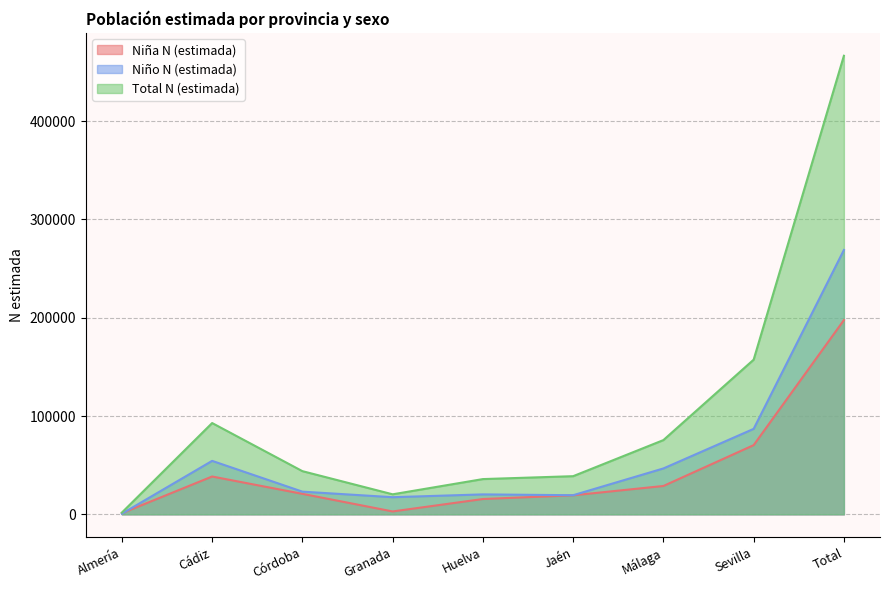

How many intersections are there between Niña N (estimada) and Niño N (estimada)?

1